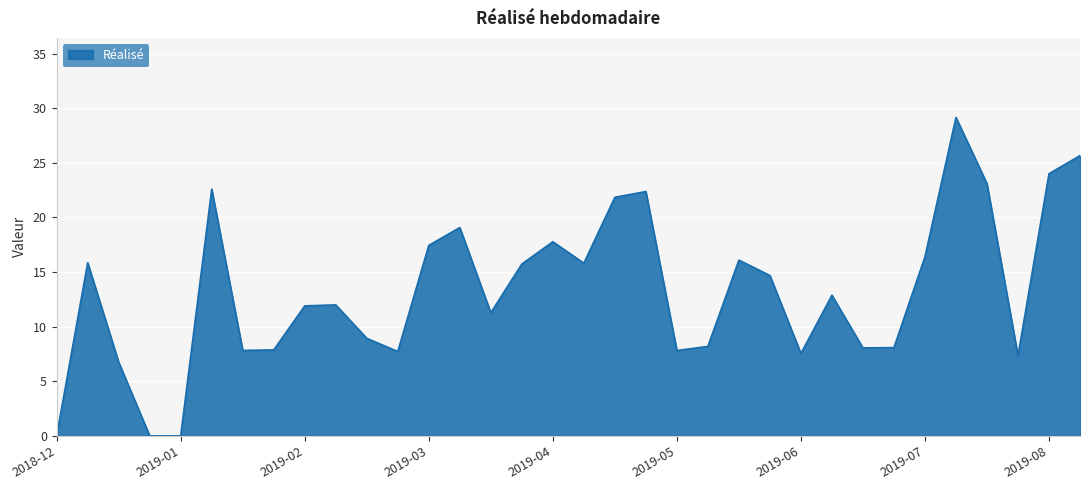

What is the greatest value displayed?

29.1